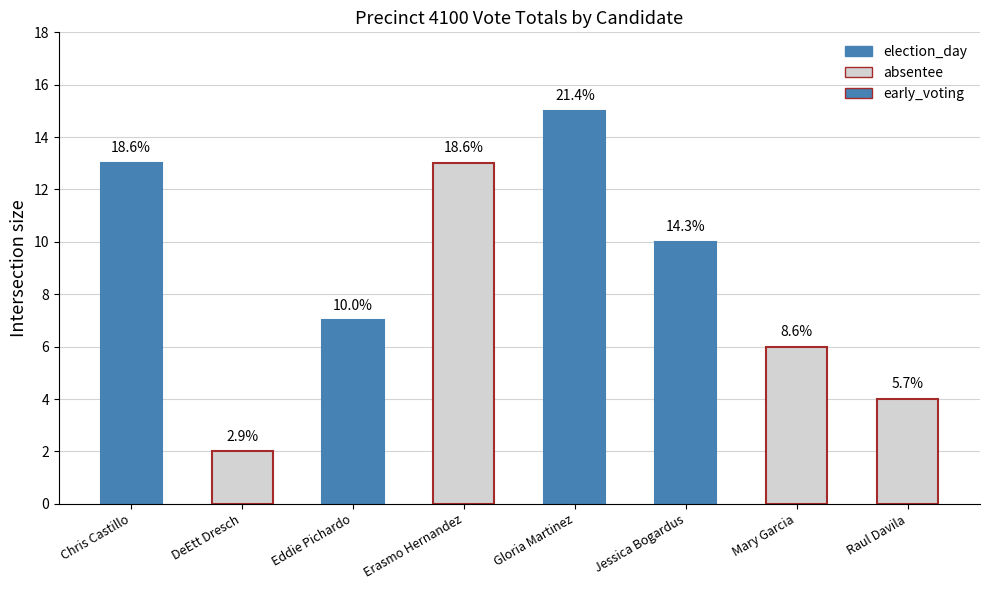

Reading left to right, extract all data points from this chart.

election_day: 6	1	5	6	7	5	1	1
absentee: 1	1	0	2	0	0	1	0
early_voting: 6	0	2	5	8	5	4	3